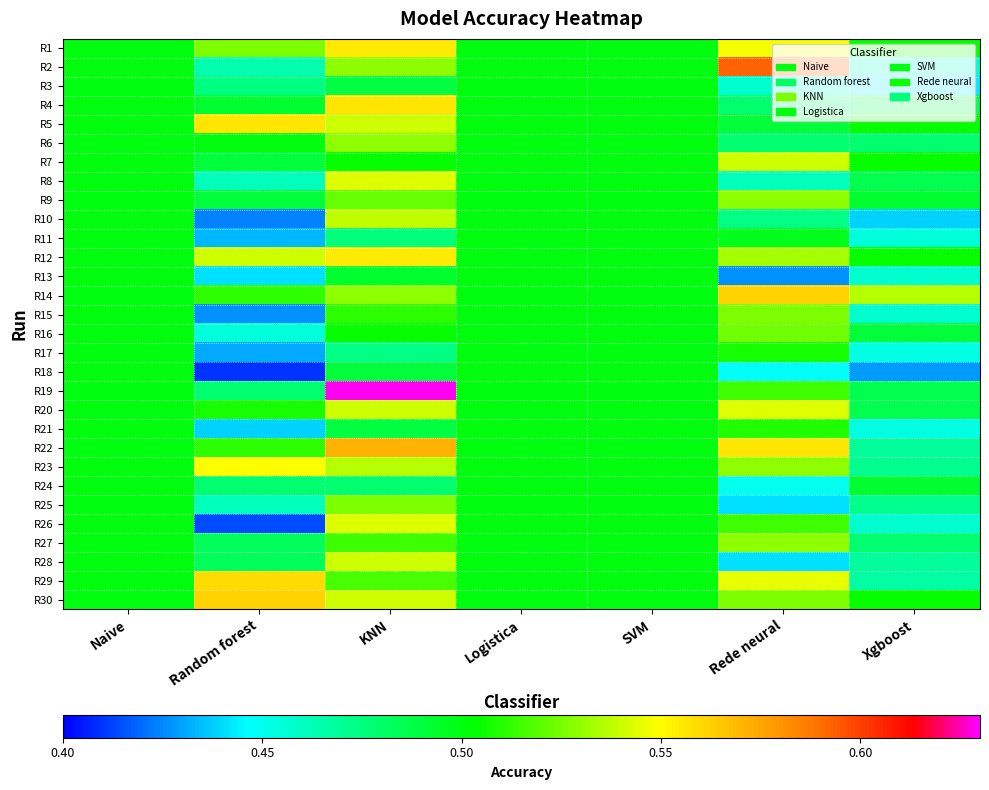

List the series in order of their peak value, highest first.

R19, R2, R22, R14, R30, R29, R4, R5, R1, R12, R23, R8, R20, R26, R7, R28, R10, R9, R6, R27, R15, R25, R16, R21, R17, R3, R11, R13, R18, R24